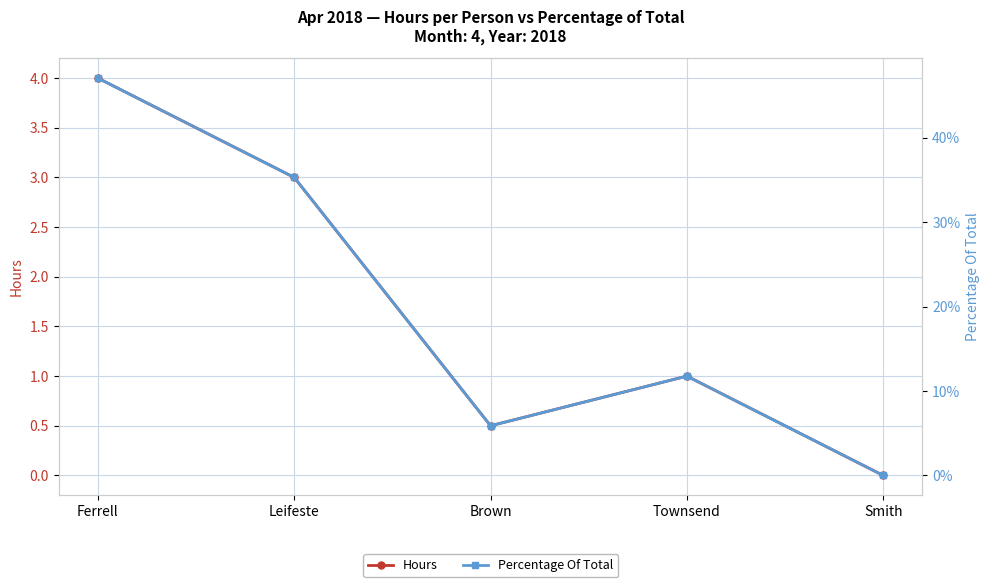

List the series in order of their peak value, highest first.

Hours, Percentage Of Total